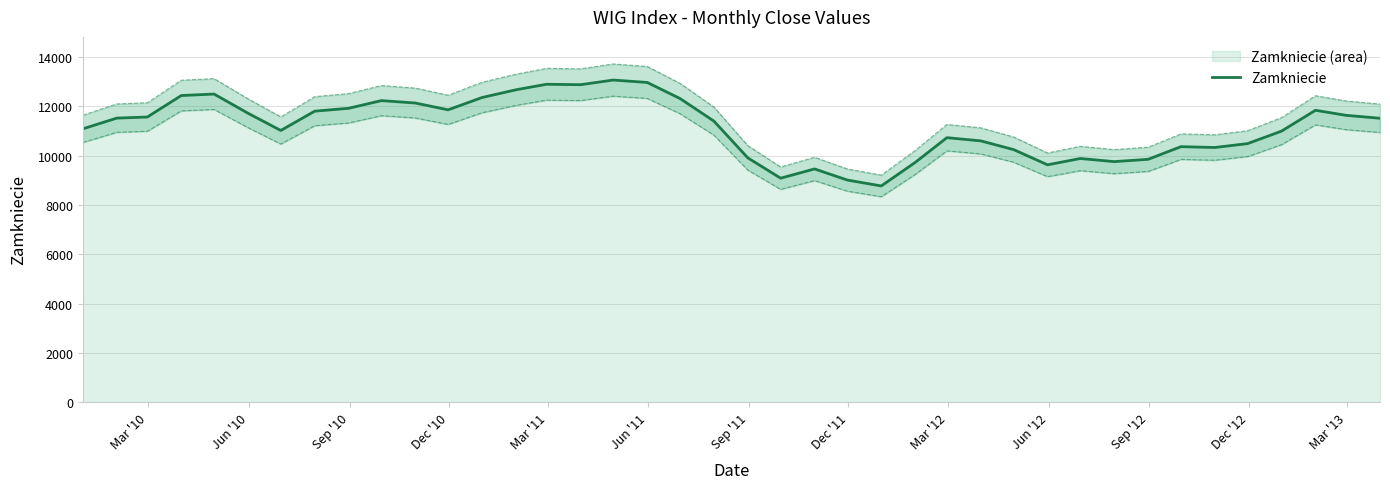

Does the chart have visible grid lines?

Yes